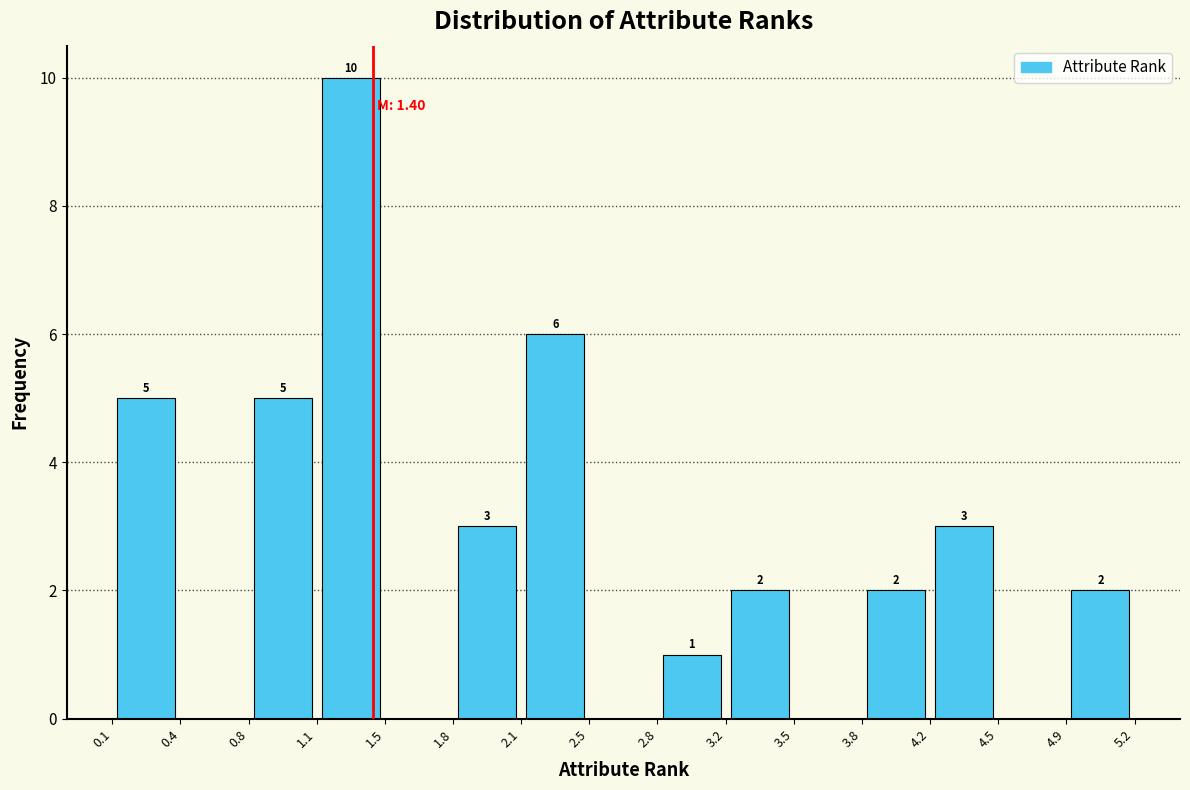

Which range on the x-axis has the tallest bar?

1.1 to 1.5